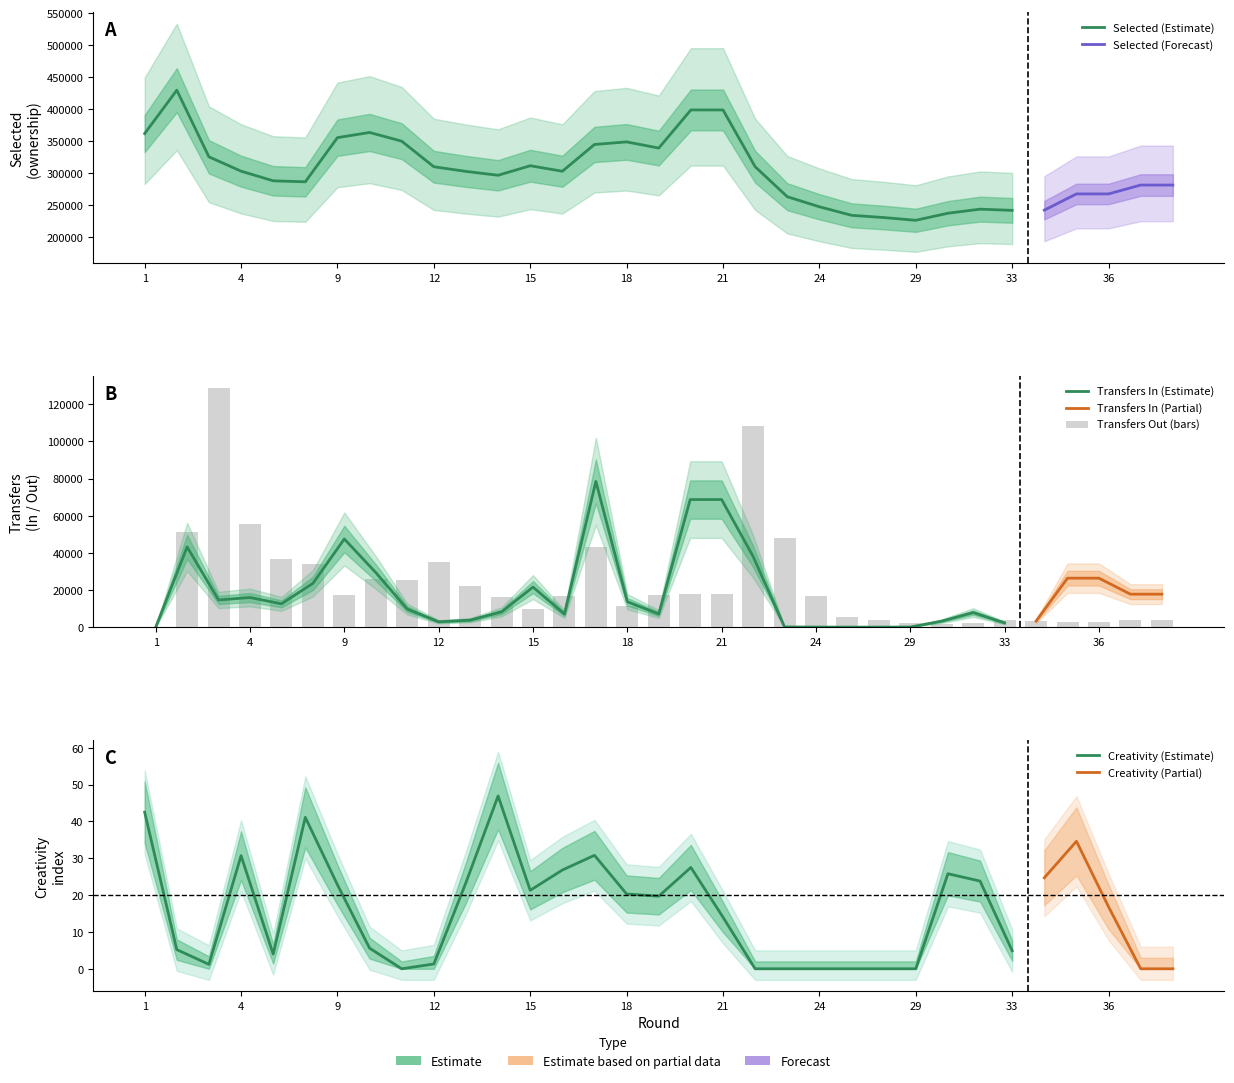

What is the difference between the transfers_out values at 20 and 14?

1403.0